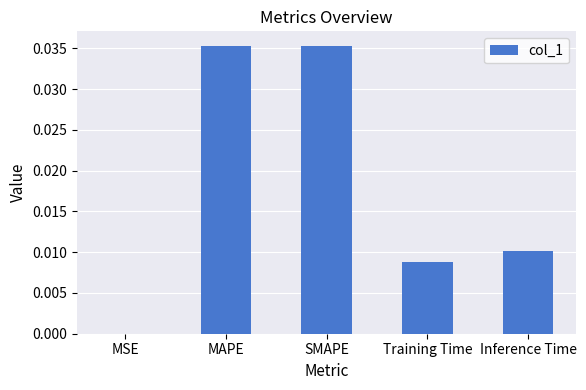

Is it true that the value at MAPE is 0.1?

False